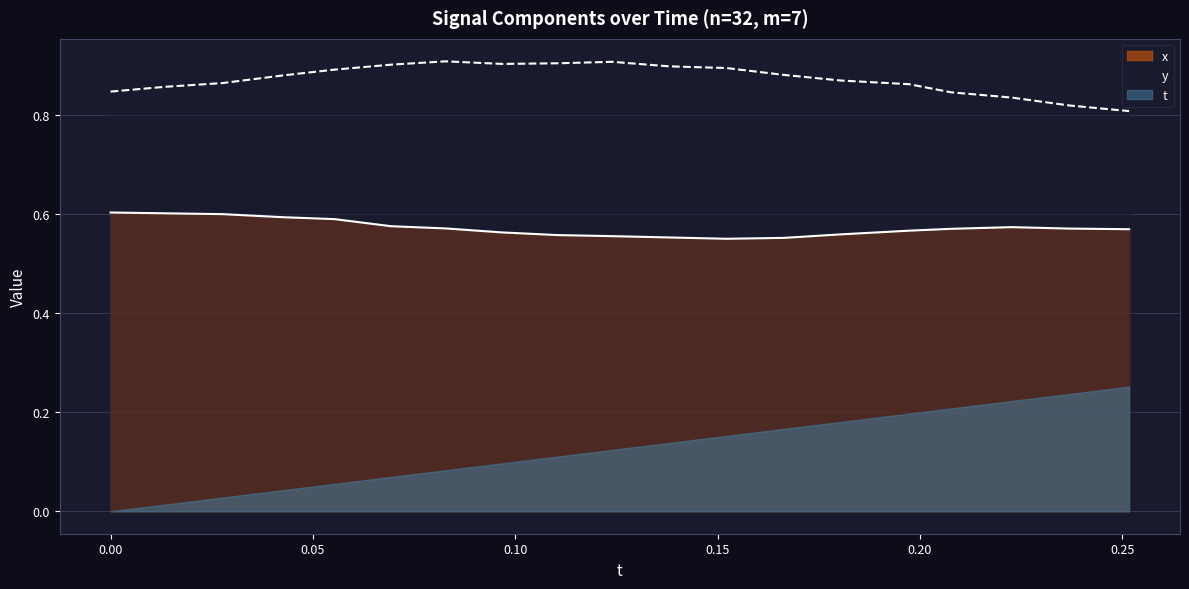

Which series has the largest total across all categories?

y